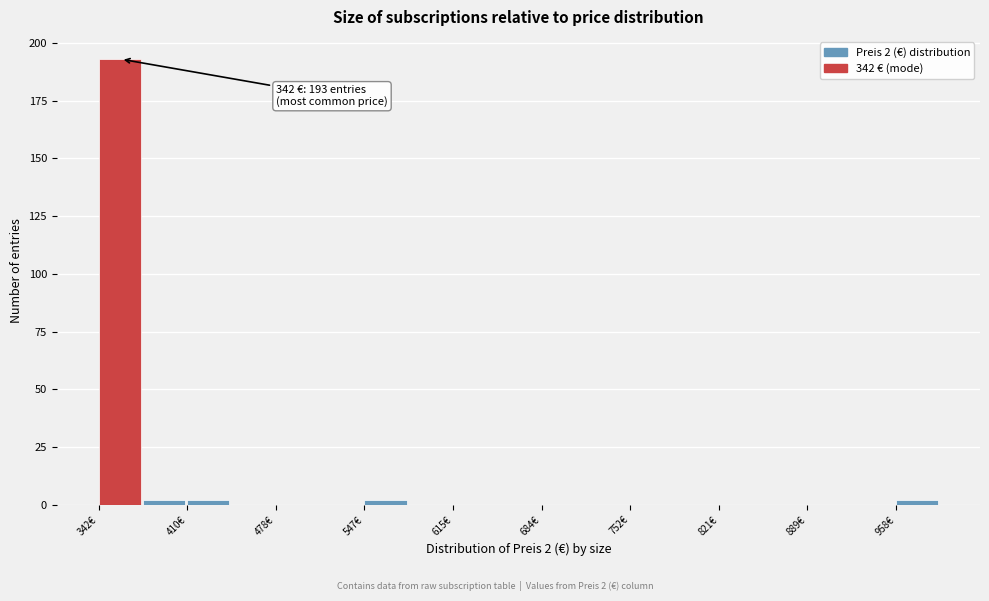

Read against the x-axis, roughly where is the centre of the tallest bar?

360